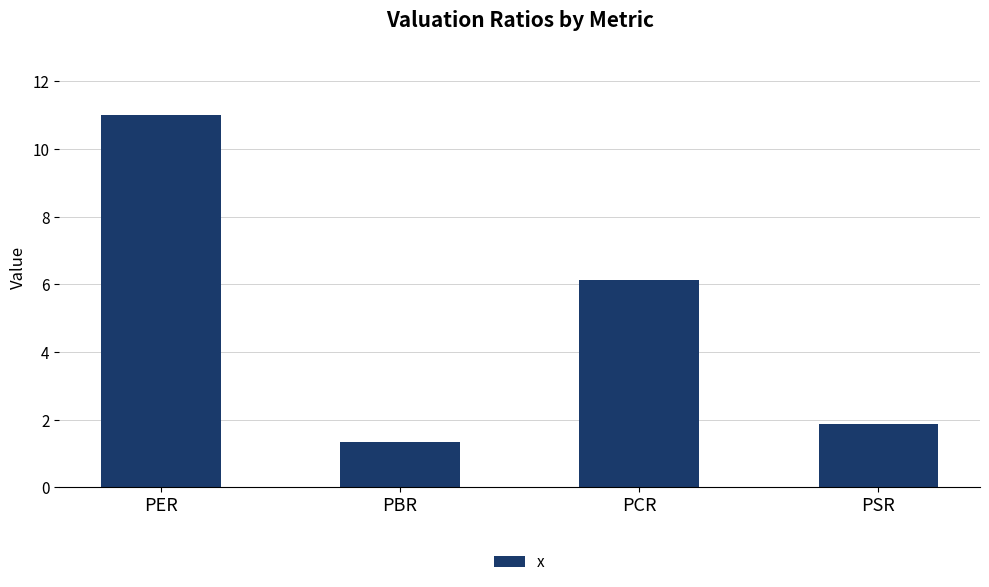

The chart shows a value of 6.1 at PCR. True or false?

True